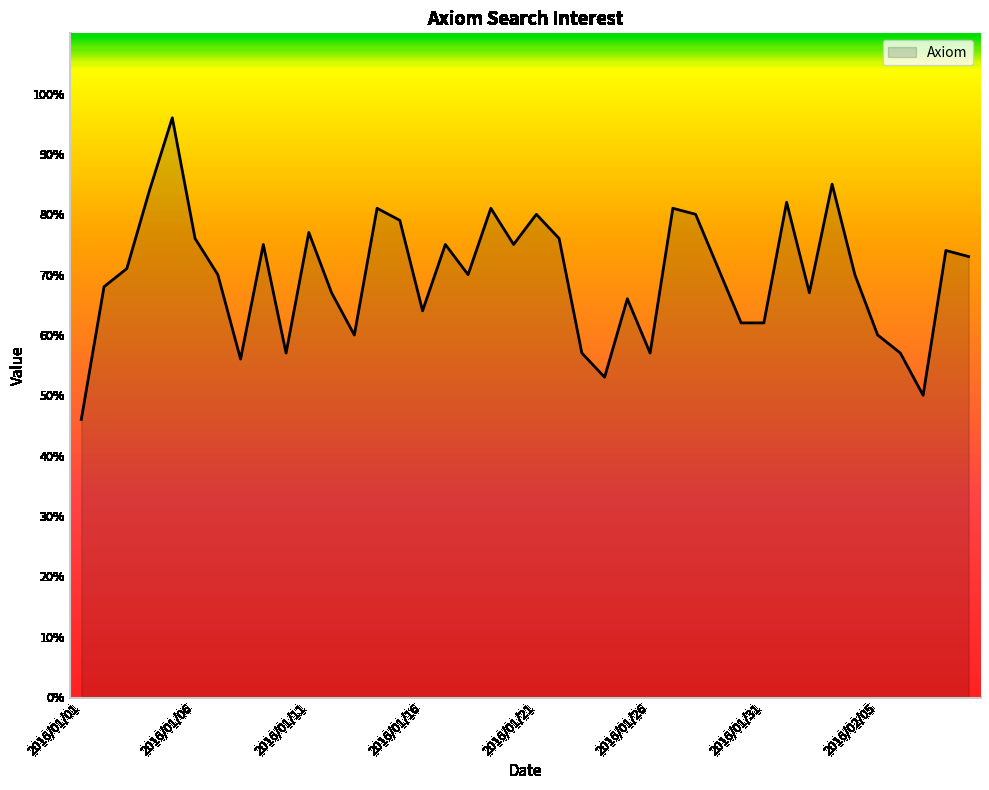

How many series are shown in this chart?

1